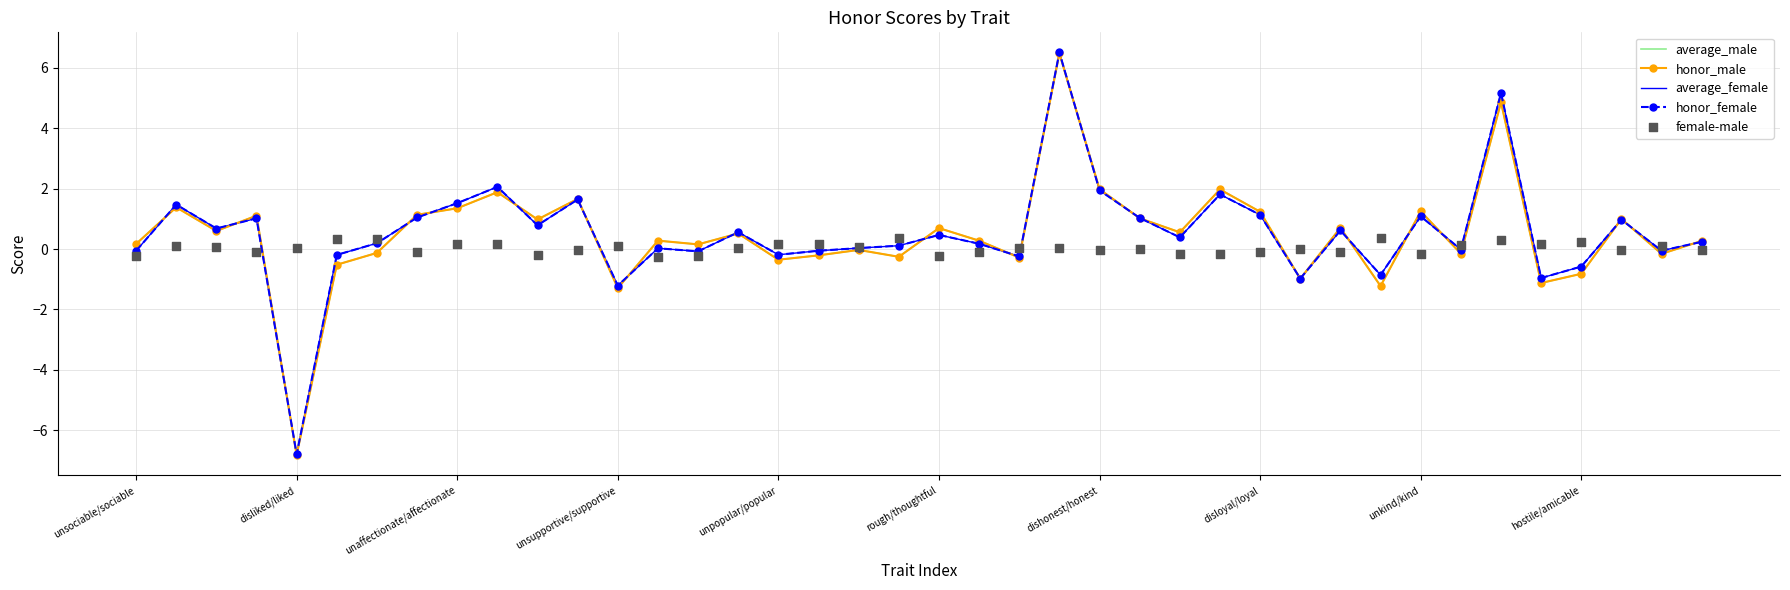

Which series contains the lowest Y value?

average_male